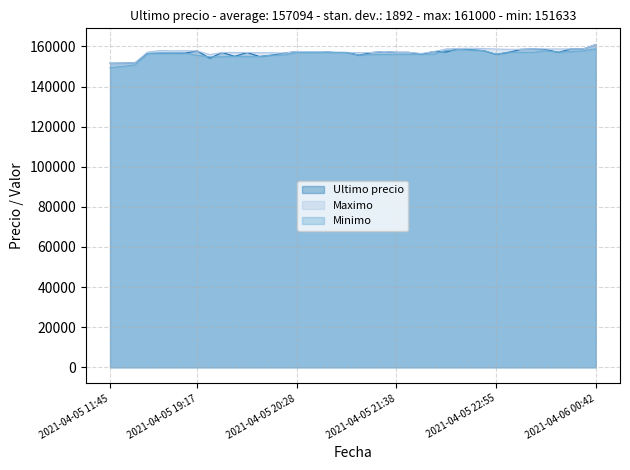

Reading left to right, transcribe all the data shown in this chart.

Ultimo precio: 2021-04-05 11:45=151633	2021-04-05 16:00=151727	2021-04-05 16:21=151872	2021-04-05 18:21=156502	2021-04-05 18:38=156663	2021-04-05 18:53=156663	2021-04-05 19:06=156663	2021-04-05 19:17=157782	2021-04-05 19:29=154130	2021-04-05 19:38=157000	2021-04-05 19:46=155090	2021-04-05 19:51=156999	2021-04-05 19:57=155017	2021-04-05 20:05=155679	2021-04-05 20:15=156711	2021-04-05 20:28=157477	2021-04-05 20:38=157002	2021-04-05 20:46=157474	2021-04-05 20:52=157050	2021-04-05 20:58=157000	2021-04-05 21:06=155656	2021-04-05 21:16=156987	2021-04-05 21:27=157477	2021-04-05 21:38=157097	2021-04-05 21:48=157097	2021-04-05 21:55=156141	2021-04-05 22:01=157500	2021-04-05 22:10=157254	2021-04-05 22:22=158994	2021-04-05 22:34=158361	2021-04-05 22:45=157920	2021-04-05 22:55=156071	2021-04-05 23:03=157036	2021-04-05 23:13=158598	2021-04-05 23:26=158785	2021-04-05 23:39=158497	2021-04-05 23:50=157058	2021-04-05 23:59=158771	2021-04-06 00:23=158768	2021-04-06 00:42=161000
Maximo: 2021-04-05 11:45=151633	2021-04-05 16:00=151727	2021-04-05 16:21=151858	2021-04-05 18:21=157175	2021-04-05 18:38=157960	2021-04-05 18:53=157827	2021-04-05 19:06=157899	2021-04-05 19:17=157766	2021-04-05 19:29=156000	2021-04-05 19:38=157000	2021-04-05 19:46=156997	2021-04-05 19:51=156996	2021-04-05 19:57=156878	2021-04-05 20:05=156887	2021-04-05 20:15=156700	2021-04-05 20:28=157477	2021-04-05 20:38=157474	2021-04-05 20:46=157474	2021-04-05 20:52=157050	2021-04-05 20:58=157050	2021-04-05 21:06=156917	2021-04-05 21:16=156987	2021-04-05 21:27=157477	2021-04-05 21:38=157097	2021-04-05 21:48=157082	2021-04-05 21:55=156500	2021-04-05 22:01=157500	2021-04-05 22:10=158794	2021-04-05 22:22=158994	2021-04-05 22:34=159120	2021-04-05 22:45=158968	2021-04-05 22:55=158738	2021-04-05 23:03=158609	2021-04-05 23:13=158598	2021-04-05 23:26=158785	2021-04-05 23:39=158771	2021-04-05 23:50=158771	2021-04-05 23:59=158771	2021-04-06 00:23=158768	2021-04-06 00:42=161000
Minimo: 2021-04-05 11:45=149404	2021-04-05 16:00=150056	2021-04-05 16:21=150798	2021-04-05 18:21=156502	2021-04-05 18:38=156663	2021-04-05 18:53=156663	2021-04-05 19:06=156663	2021-04-05 19:17=155596	2021-04-05 19:29=154815	2021-04-05 19:38=154815	2021-04-05 19:46=155117	2021-04-05 19:51=154911	2021-04-05 19:57=154951	2021-04-05 20:05=155692	2021-04-05 20:15=155755	2021-04-05 20:28=157000	2021-04-05 20:38=157003	2021-04-05 20:46=157001	2021-04-05 20:52=157000	2021-04-05 20:58=157000	2021-04-05 21:06=155658	2021-04-05 21:16=156003	2021-04-05 21:27=156039	2021-04-05 21:38=156083	2021-04-05 21:48=156071	2021-04-05 21:55=156116	2021-04-05 22:01=156169	2021-04-05 22:10=158100	2021-04-05 22:22=158289	2021-04-05 22:34=158289	2021-04-05 22:45=157920	2021-04-05 22:55=156079	2021-04-05 23:03=157205	2021-04-05 23:13=157042	2021-04-05 23:26=157087	2021-04-05 23:39=157900	2021-04-05 23:50=157159	2021-04-05 23:59=157427	2021-04-06 00:23=157827	2021-04-06 00:42=158805